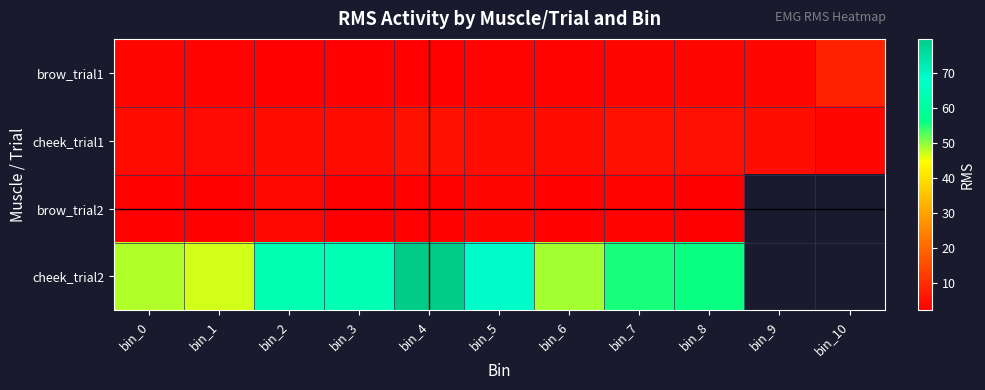

What is the average value of the brow_trial1 series?

3.4